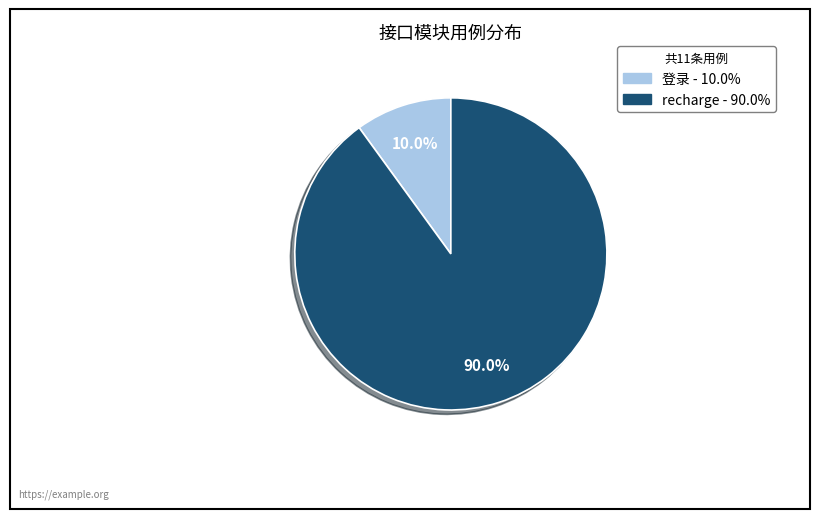

What percentage do recharge and 登录 together represent?

100.0%